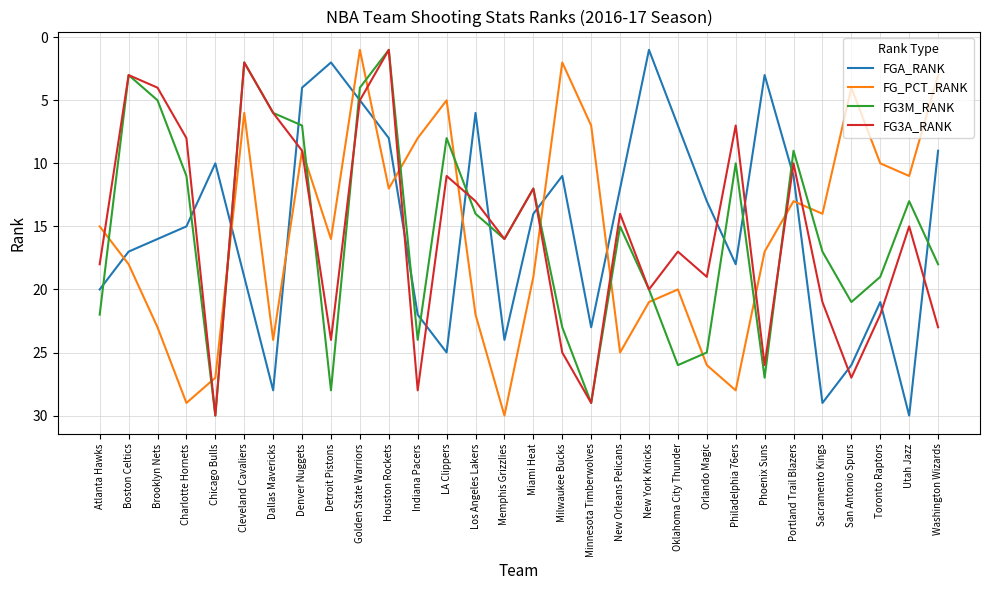

In FG3A_RANK, how many points are lower than both neighbors (excluding endpoints)?

10